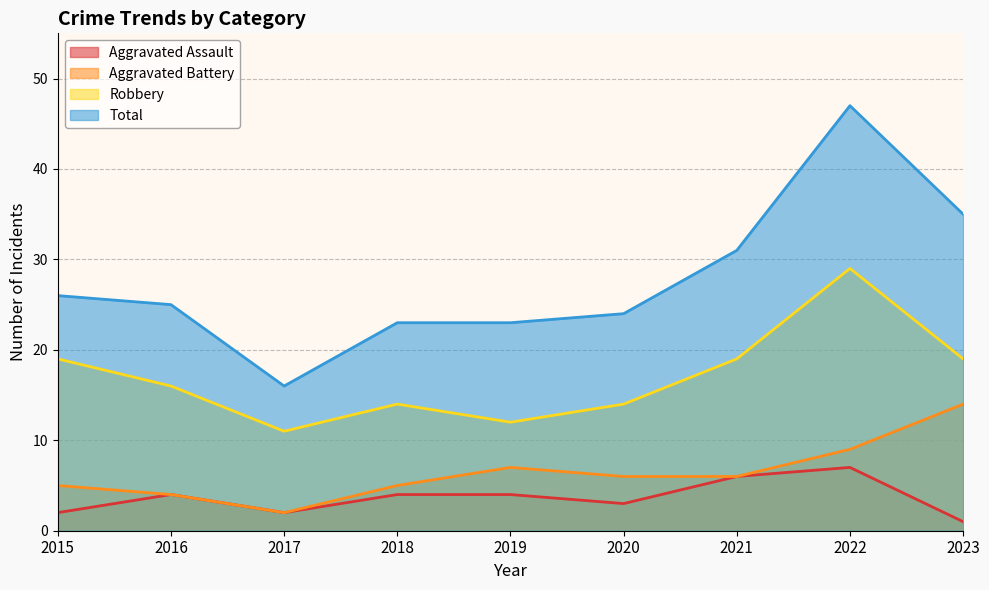

At which label is Robbery closest to 20?

2015